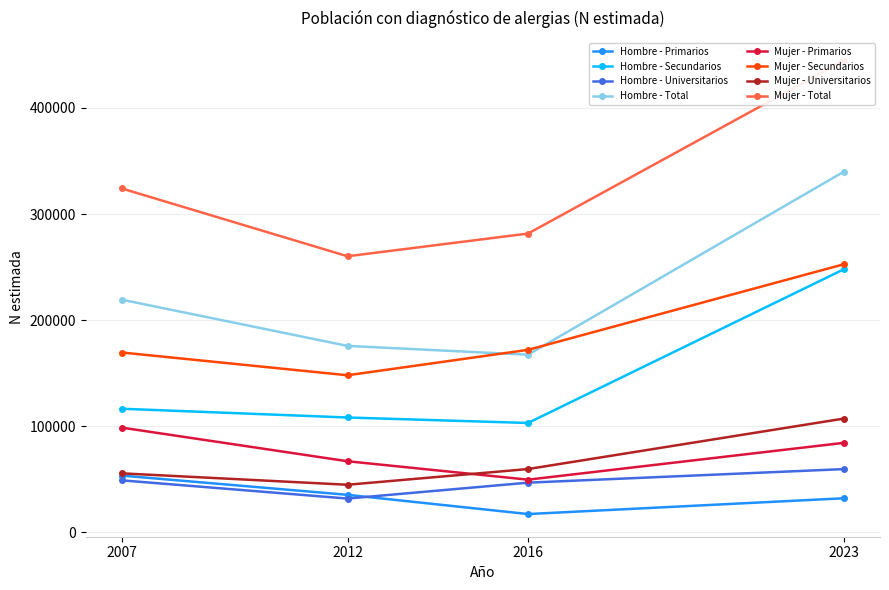

Which series has the widest spread of values?

Total